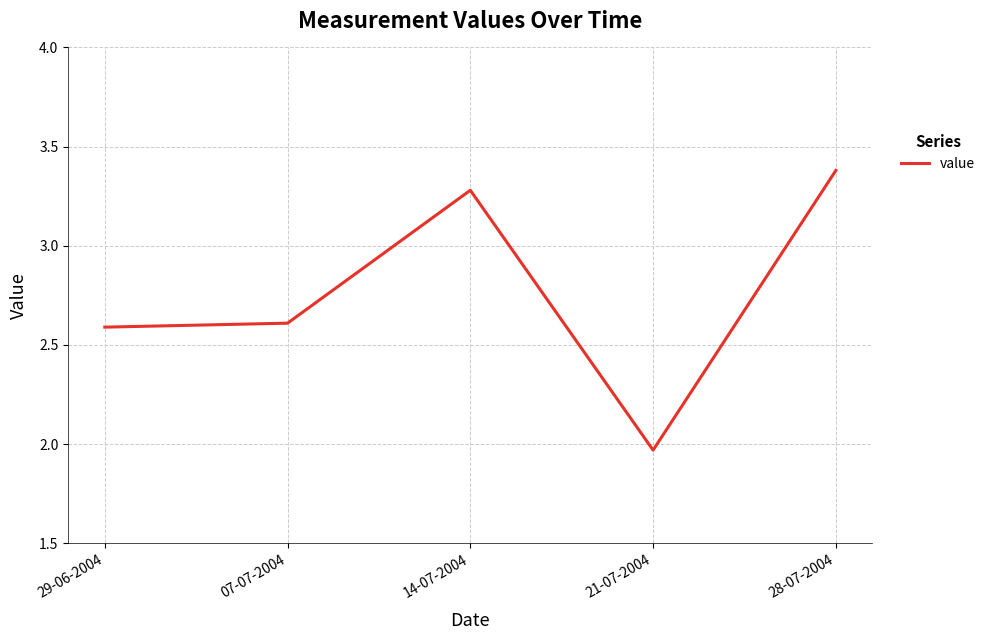

What position from the right is 28-07-2004?

1